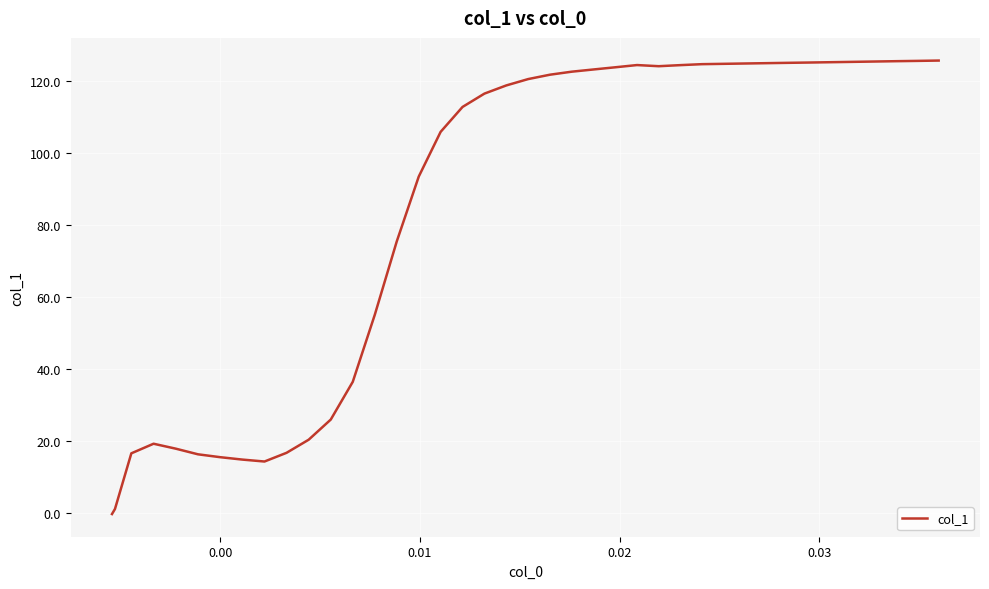

What is the difference between the maximum and minimum values?

125.8